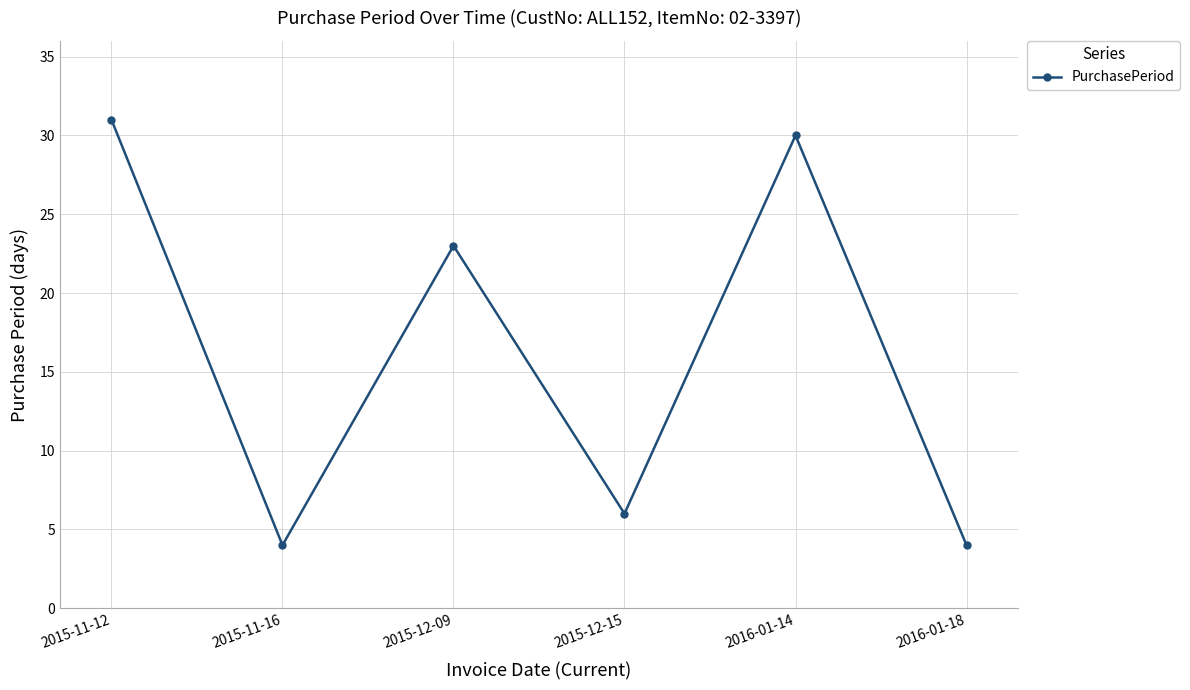

True or false: the data shows 30 at 2016-01-14.

True